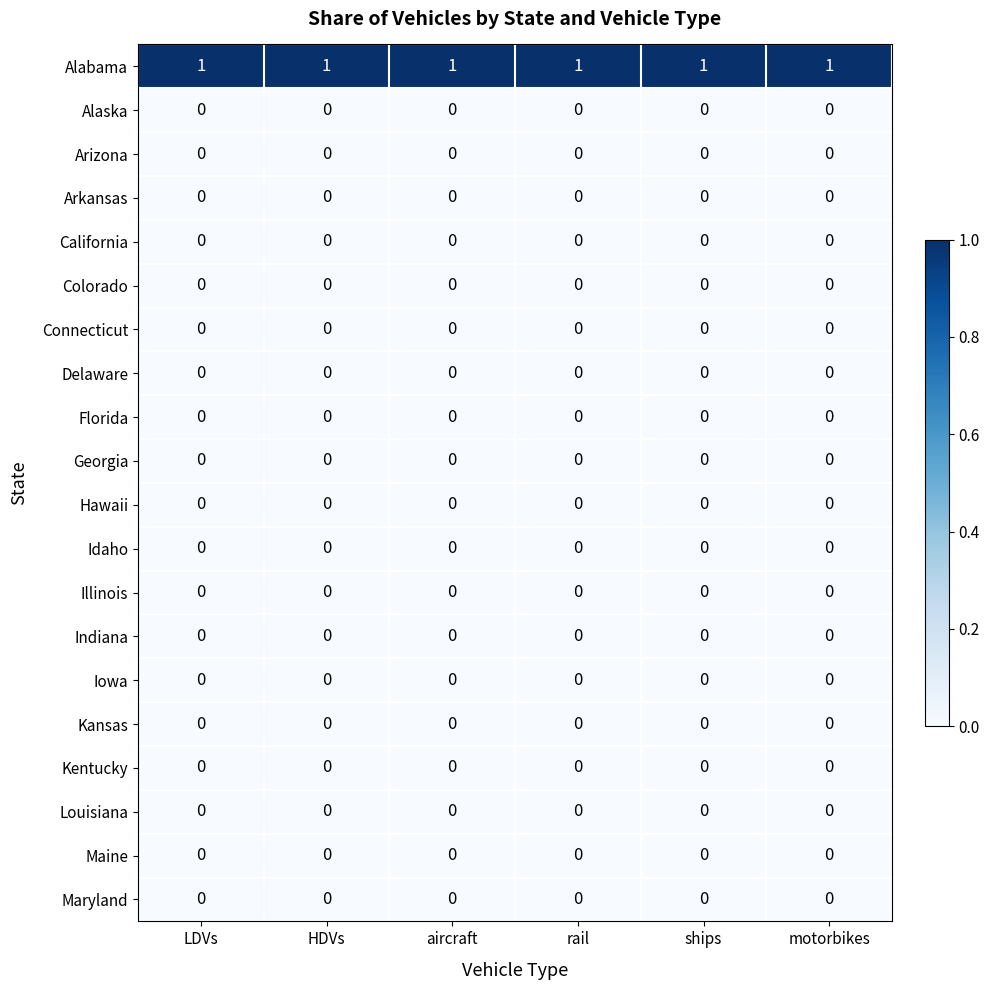

Is the value of Alabama at LDVs greater than the value of Georgia at rail?

Yes